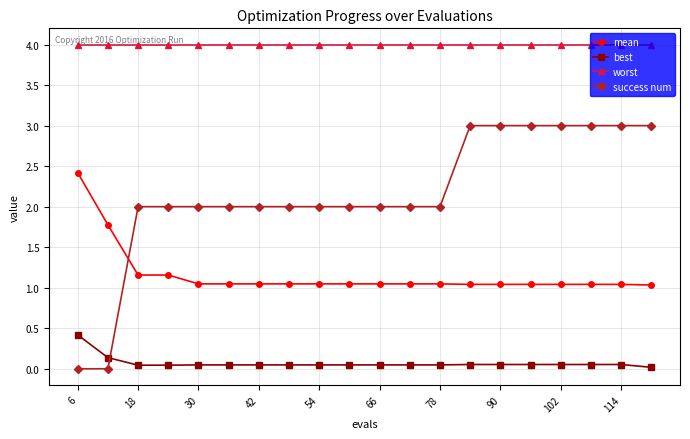

What is the sum of all best values?

1.4